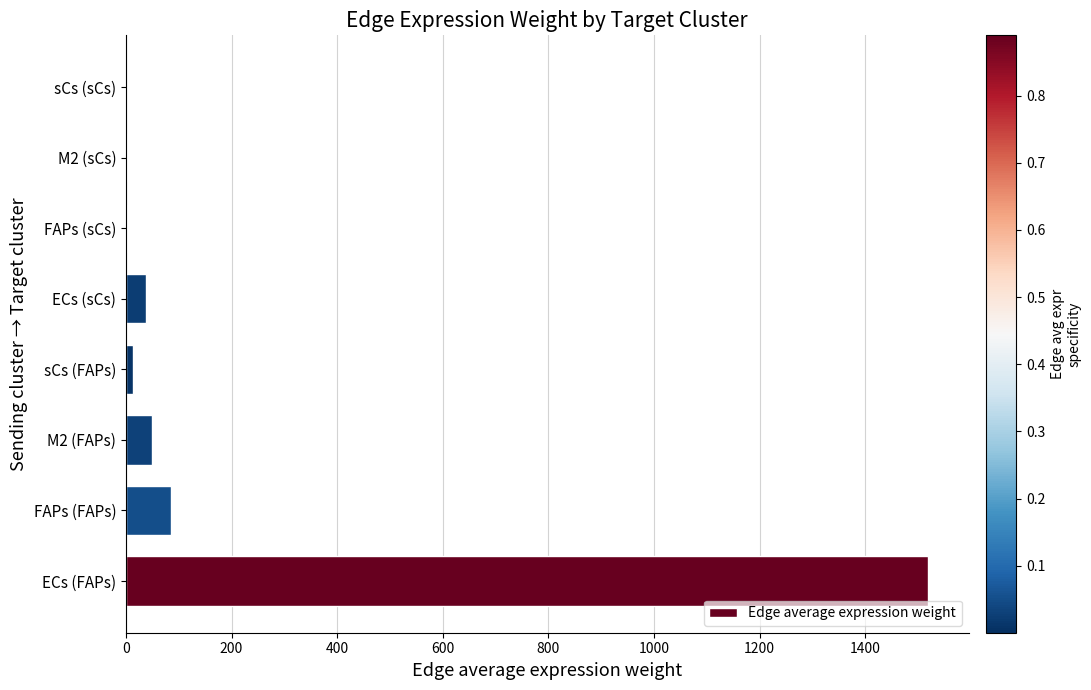

The value at ECs (FAPs) is 344.7. True or false?

False